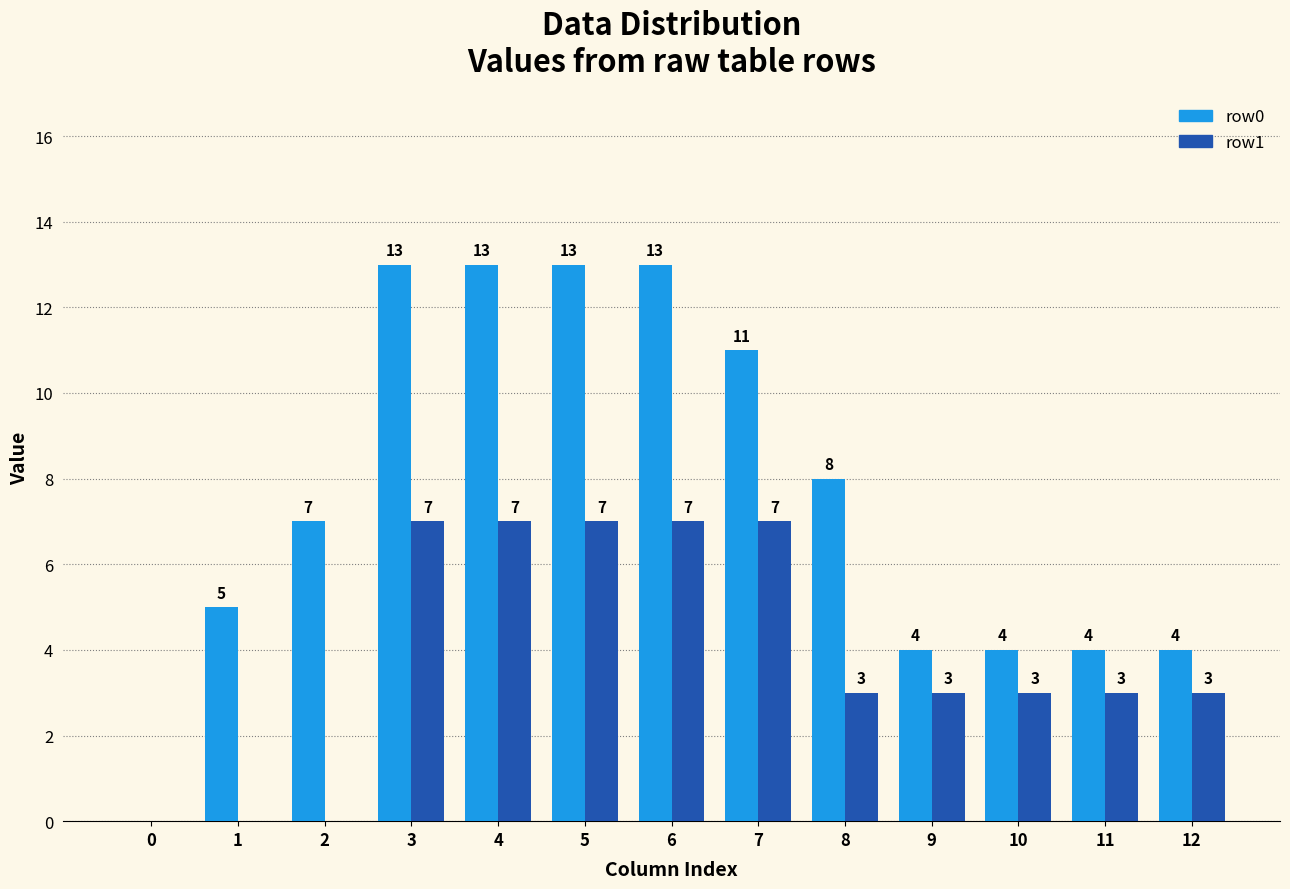

Does the chart contain stacked bars?

No